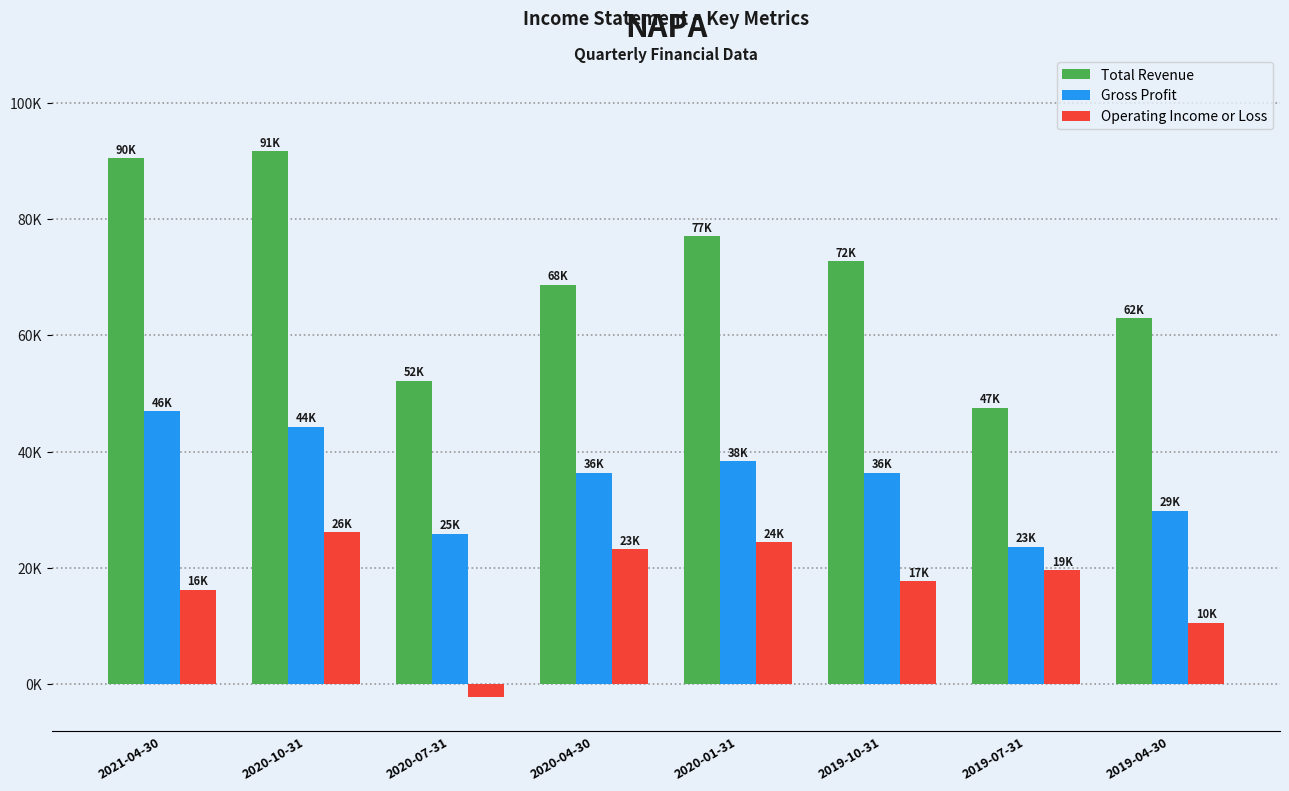

Which series changed the most between 2021-04-30 and 2020-04-30?

Total Revenue